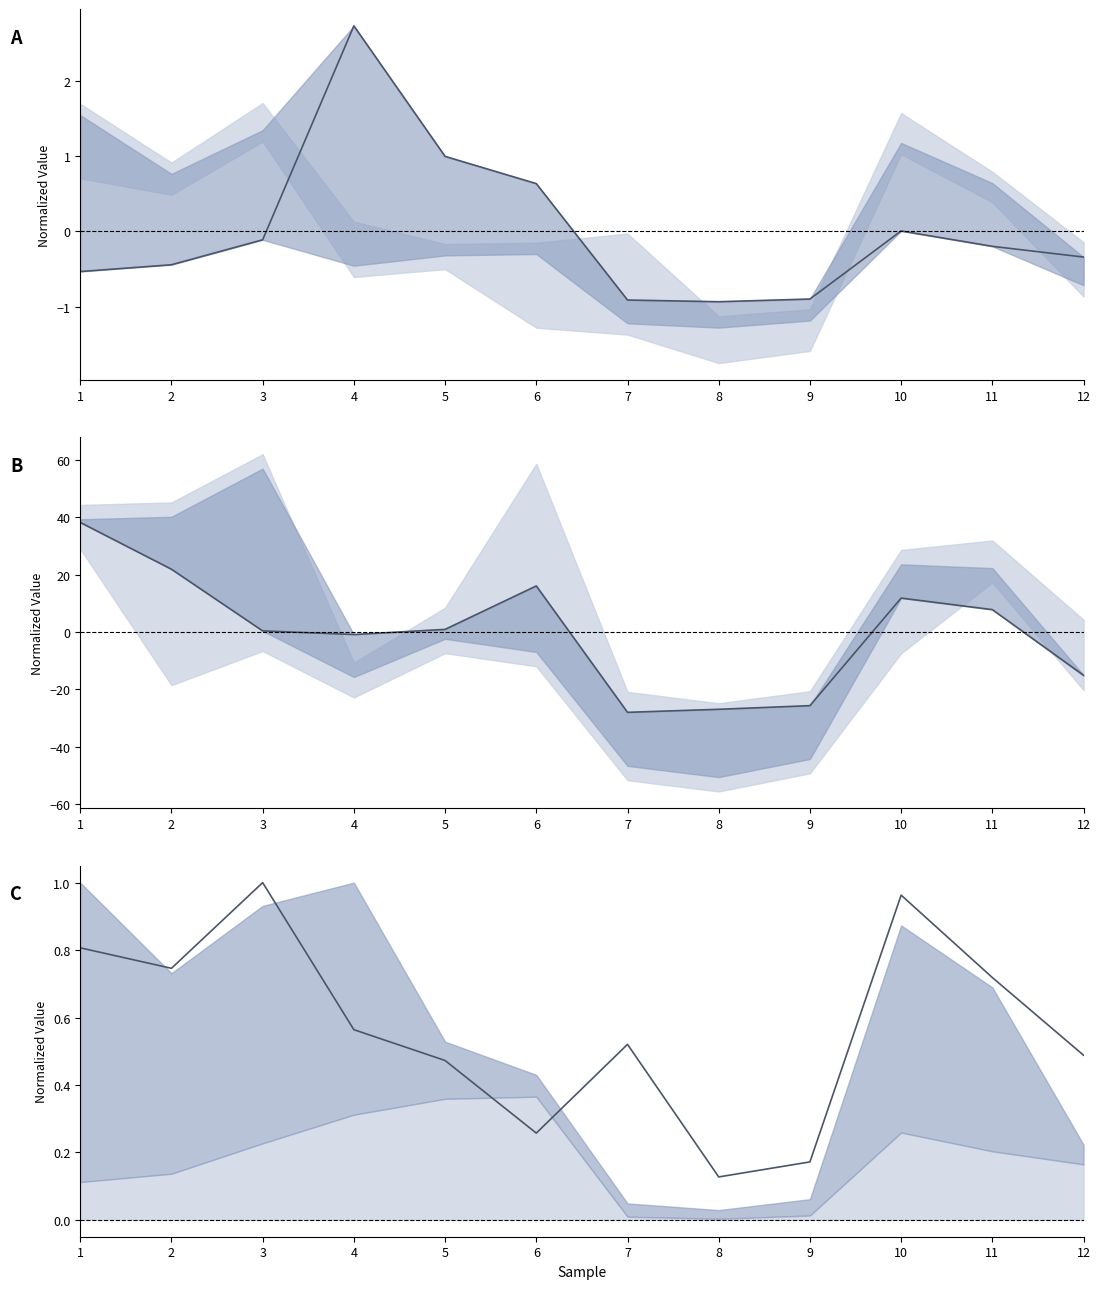

At which label is col_1 closest to 0?

10